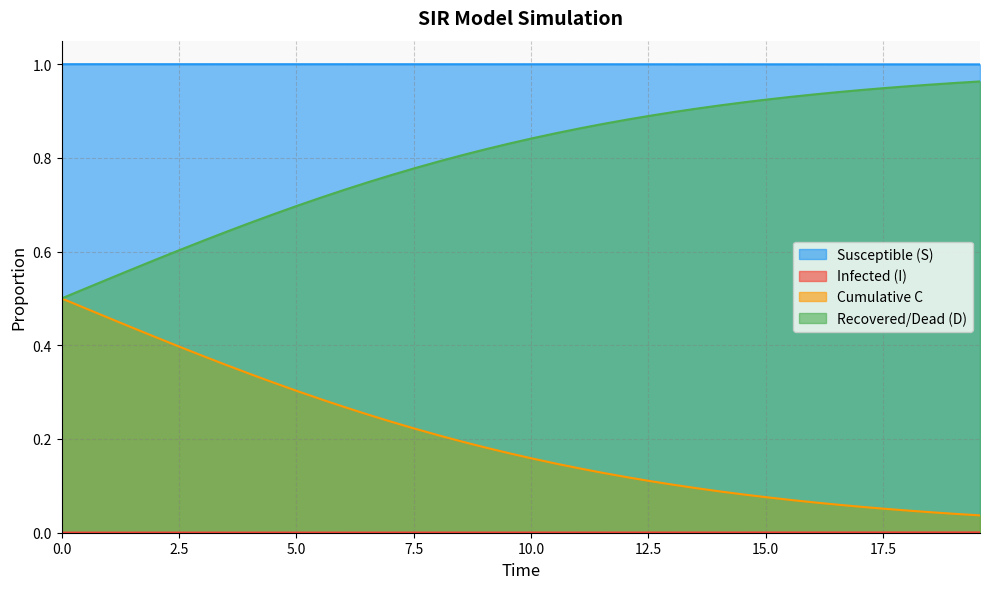

Which series has the largest range (max minus min)?

C